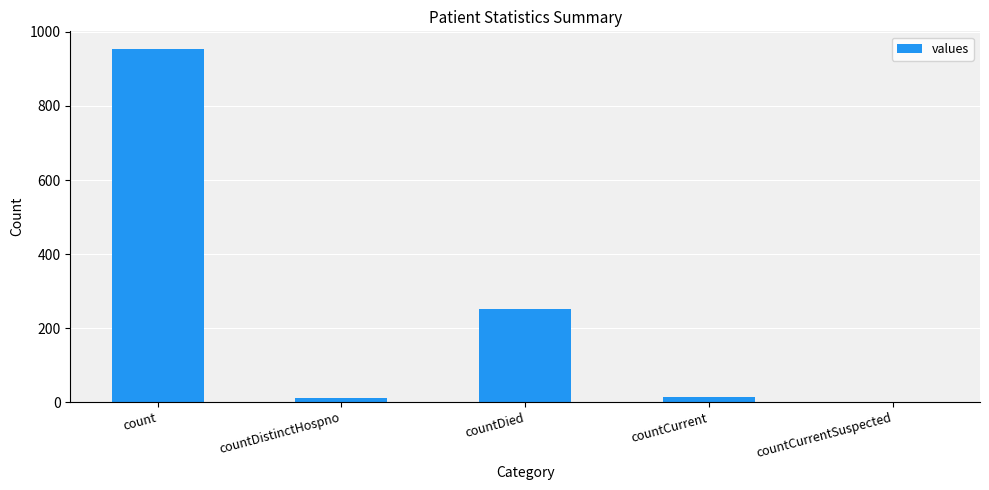

What is the difference between the values at countDied and countCurrentSuspected?

252